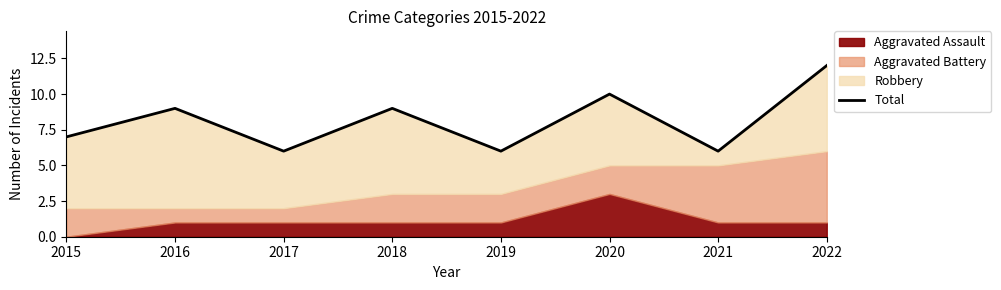

What value does the data have at 2017?

6